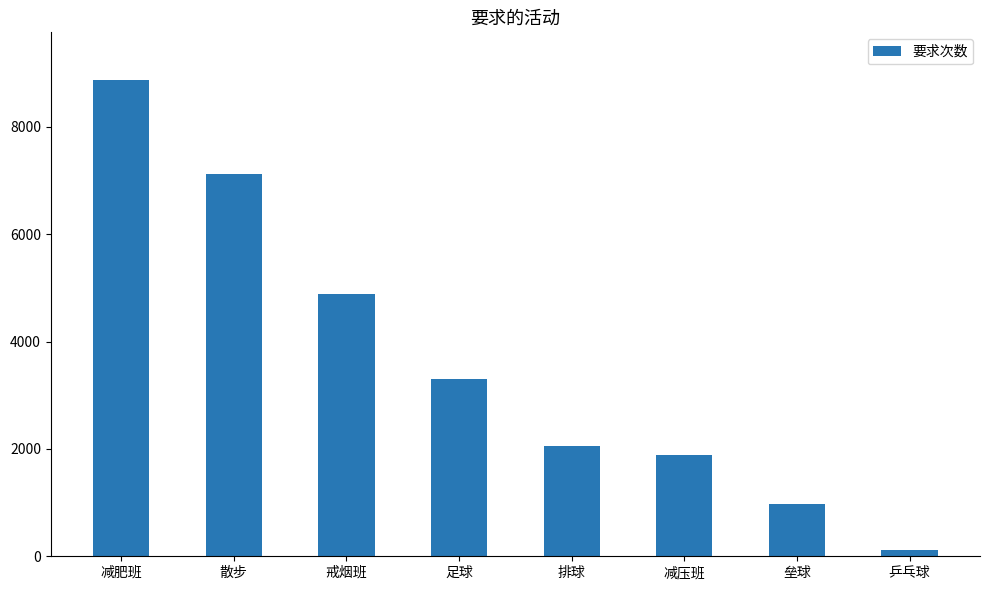

What is the difference between the maximum and minimum values?

8755